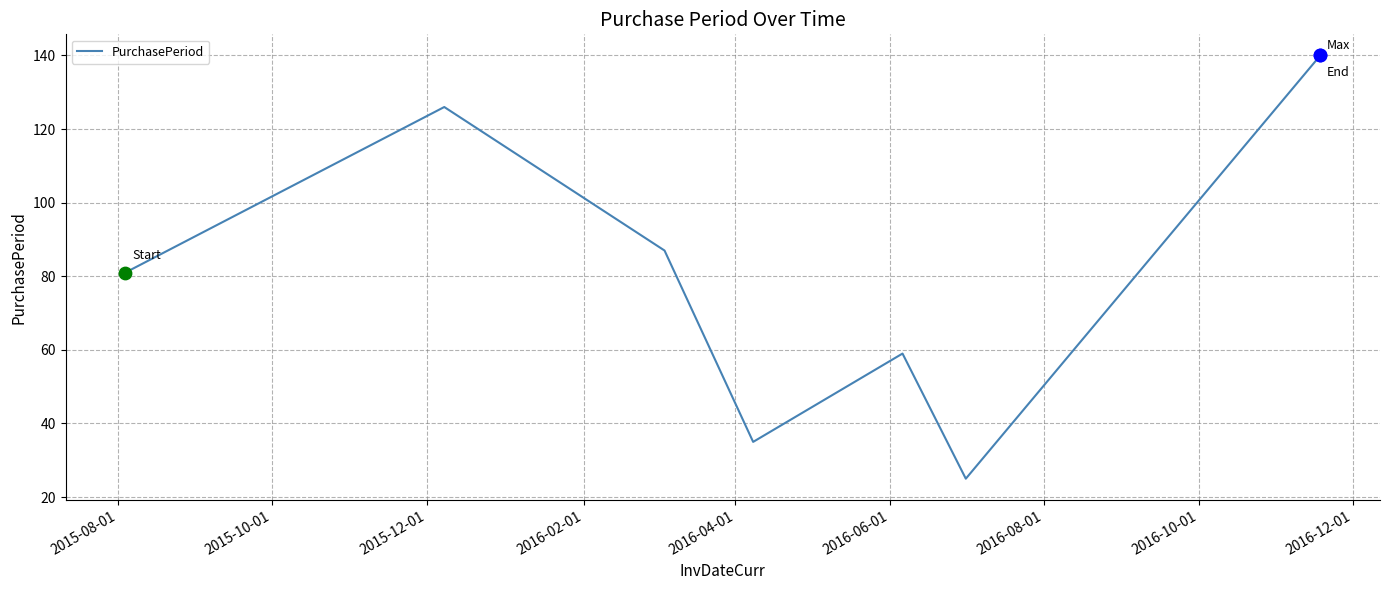

How many interior local peaks (higher than both neighbors) does the data have?

2